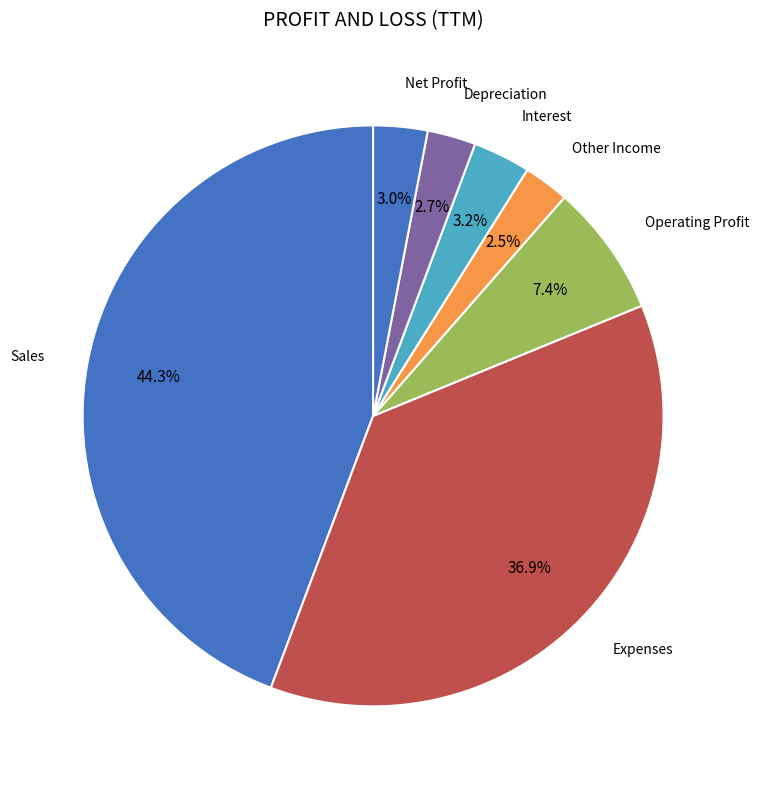

Is there any slice that represents more than half of the pie?

No